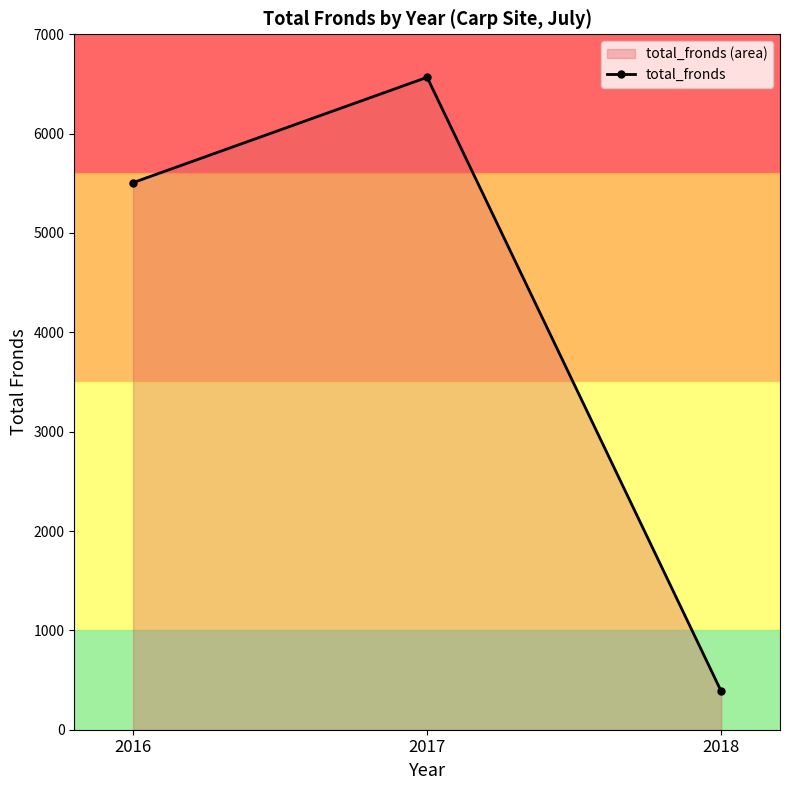

What is the maximum value shown in the chart?

6567